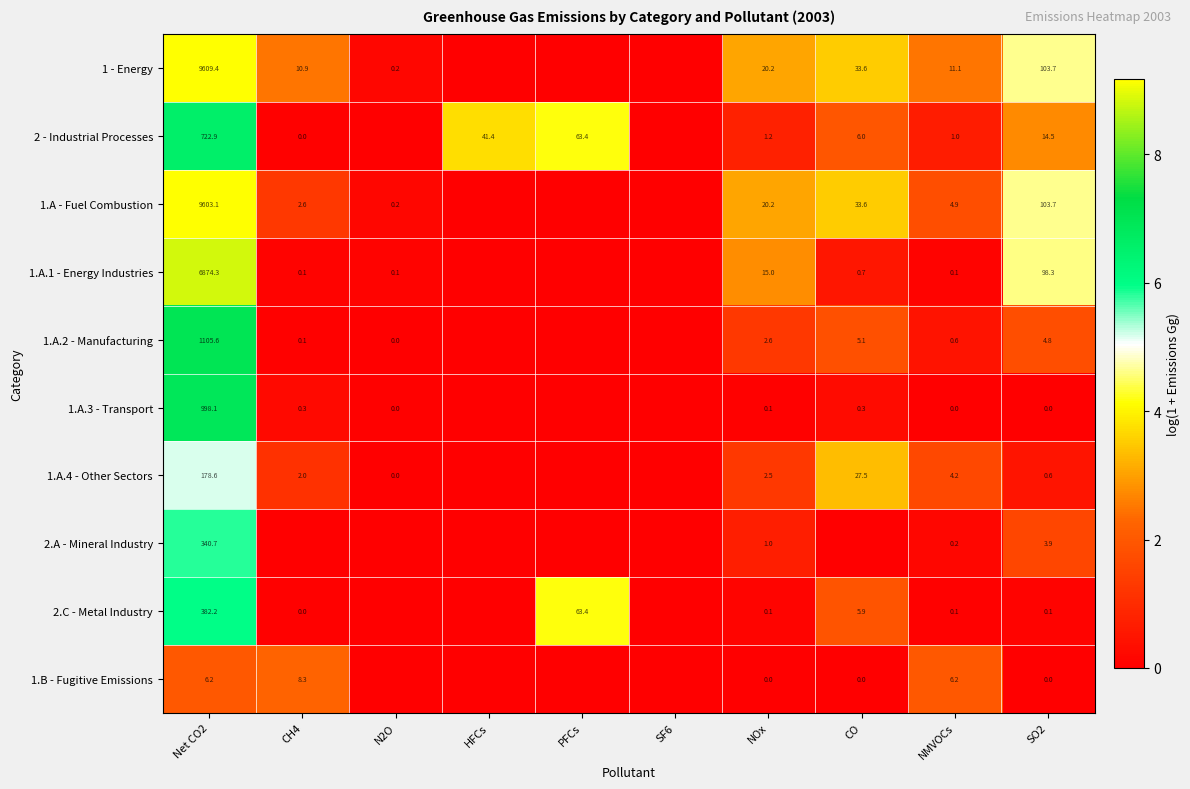

Is the value of 1.A.3 - Transport at NOx greater than the value of 2 - Industrial Processes at NOx?

No